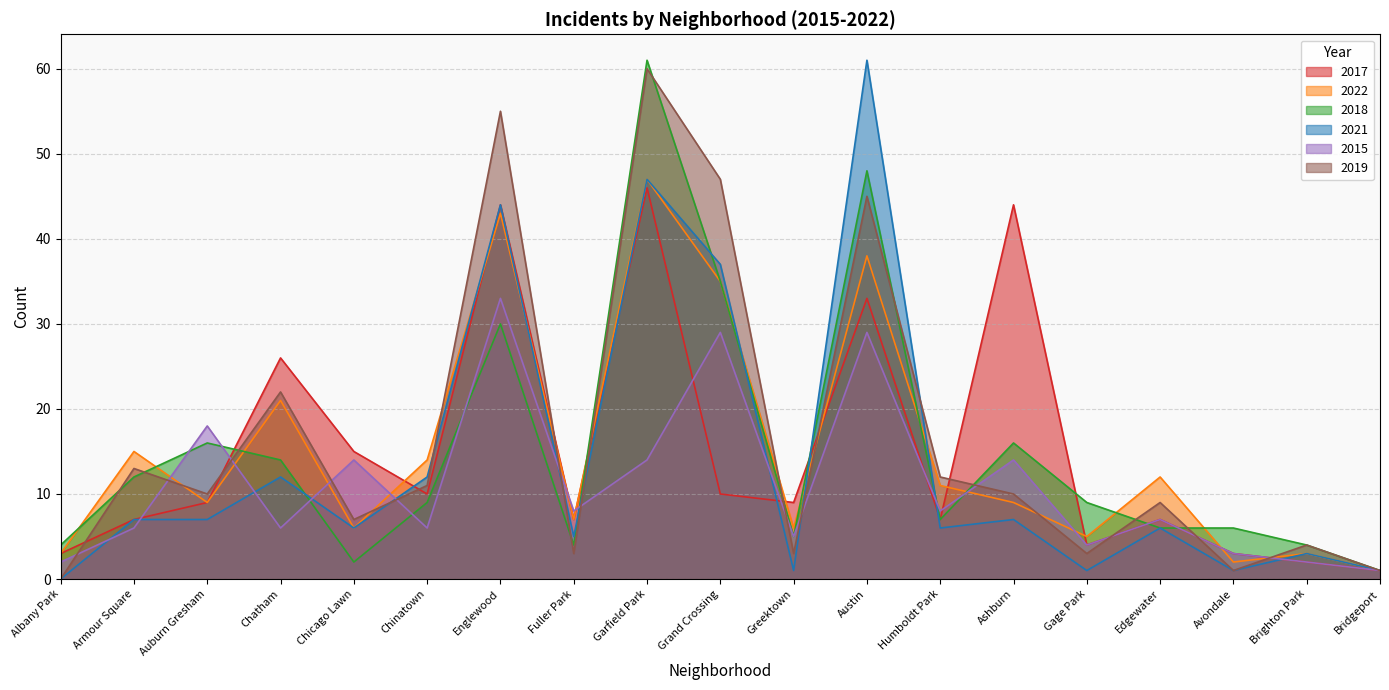

At which label does 2021 first exceed 6?

Armour Square